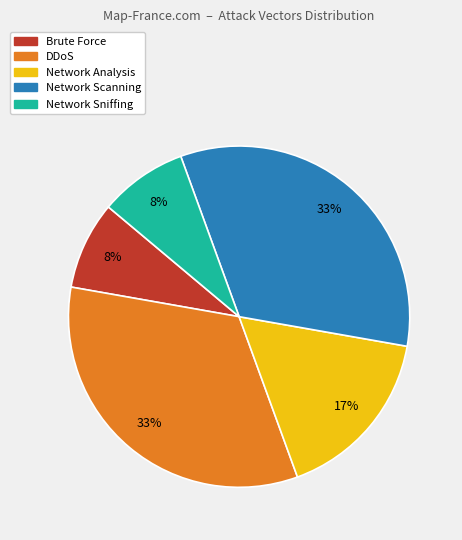

To the nearest percent, what is the difference between the largest and smallest slice percentages?

25%